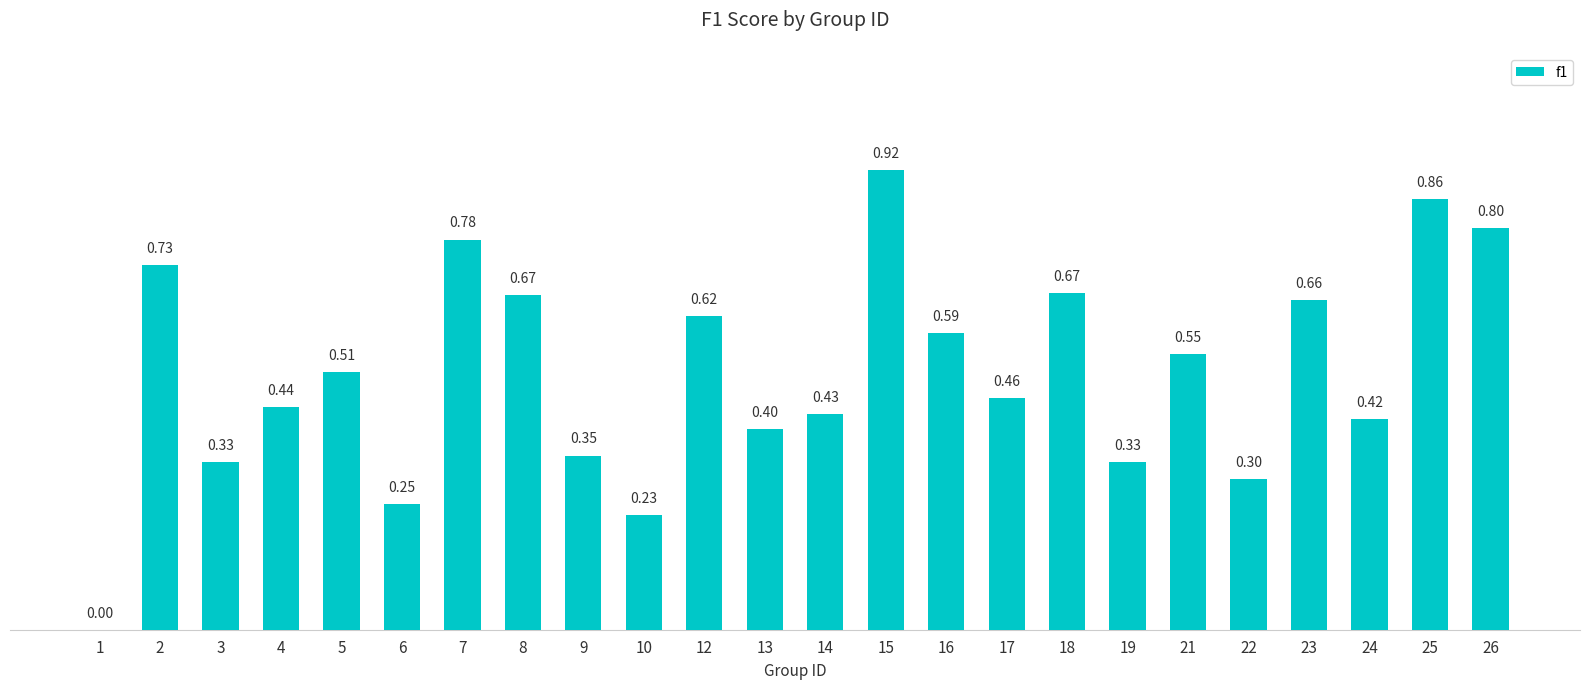

Count the number of categories in the chart.

24